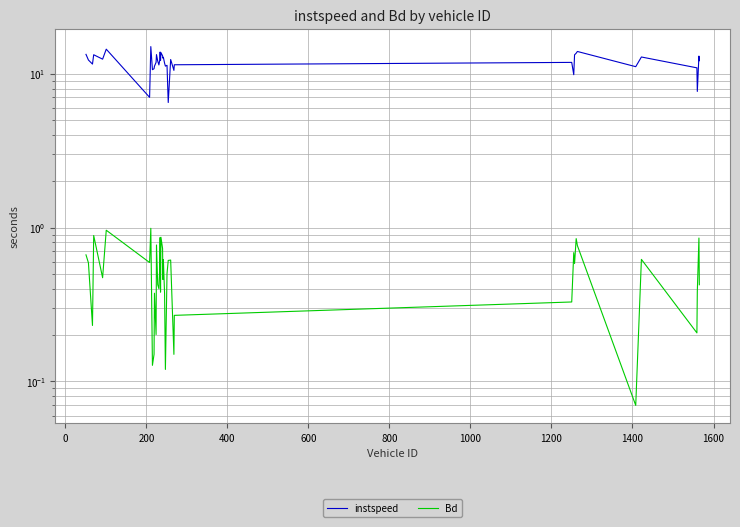

At how many categories does at least one series exceed 14?

2